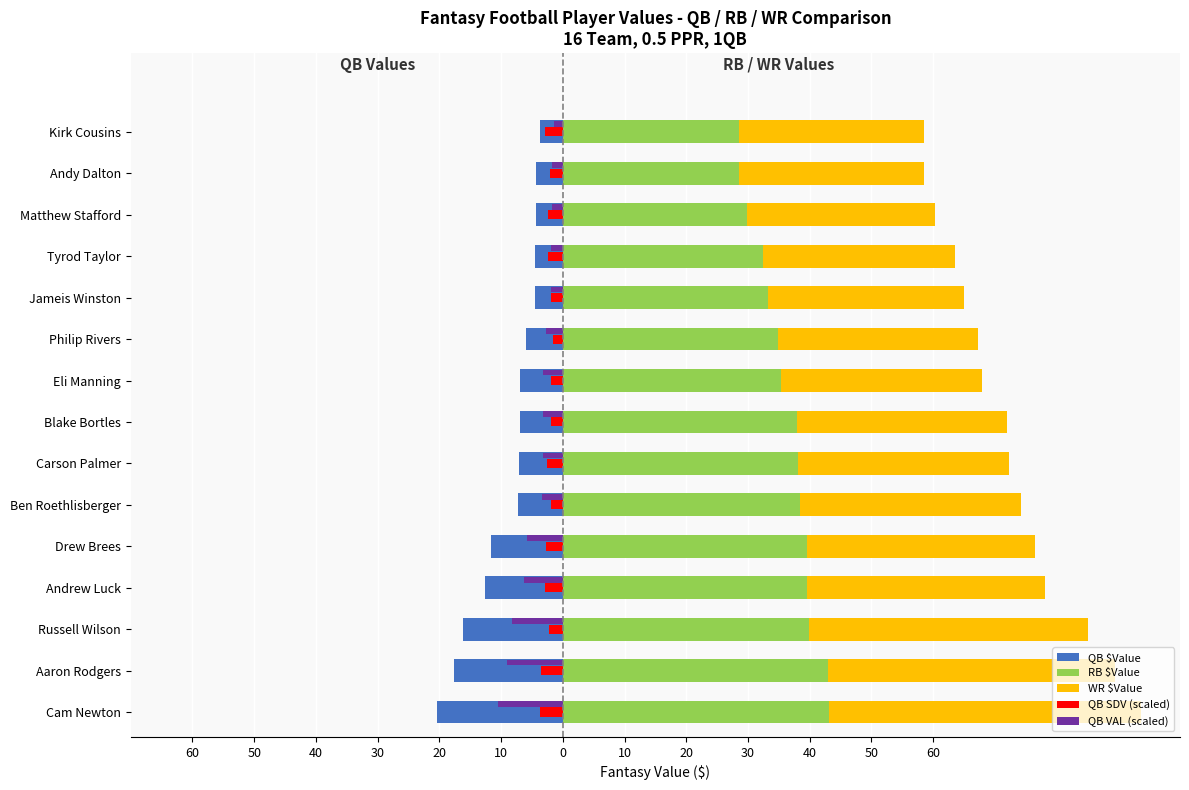

What is the difference between the maximum and minimum values in the QB SDV (scaled) series?

2.0